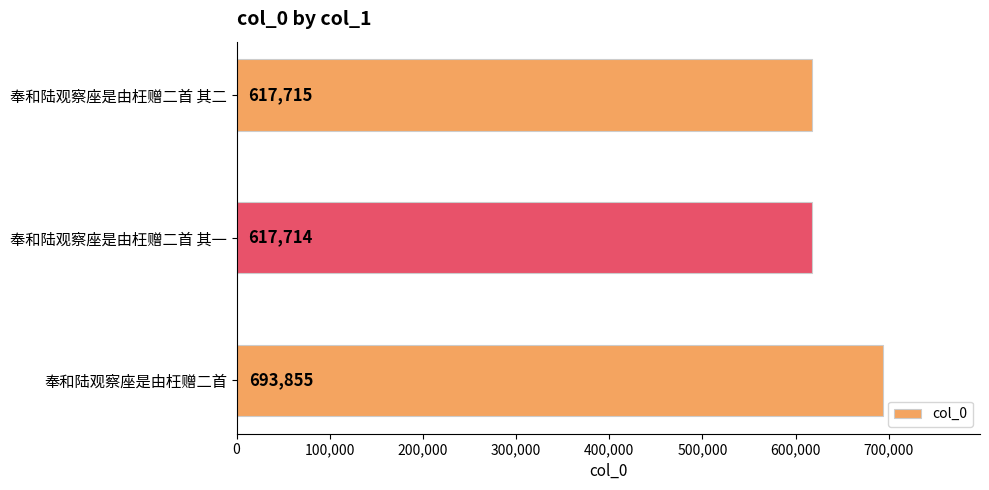

The chart shows a value of 231096 at 奉和陆观察座是由枉赠二首 其二. True or false?

False